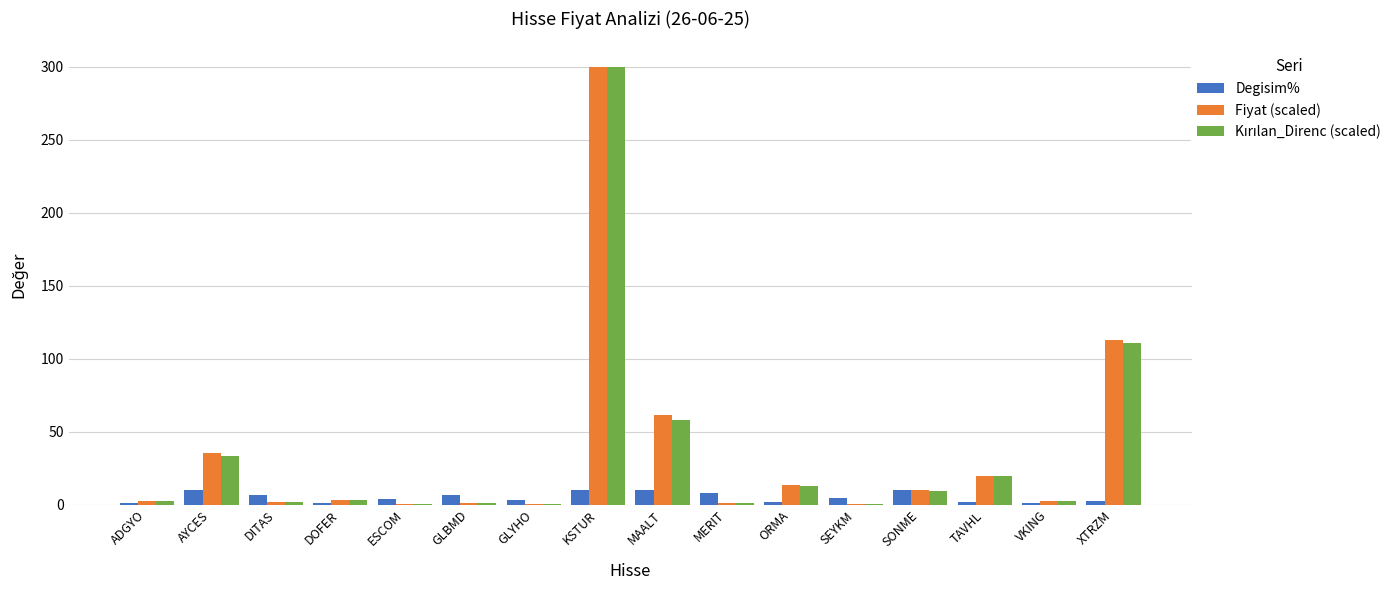

The Degisim% series shows 10.0 at MAALT. True or false?

True